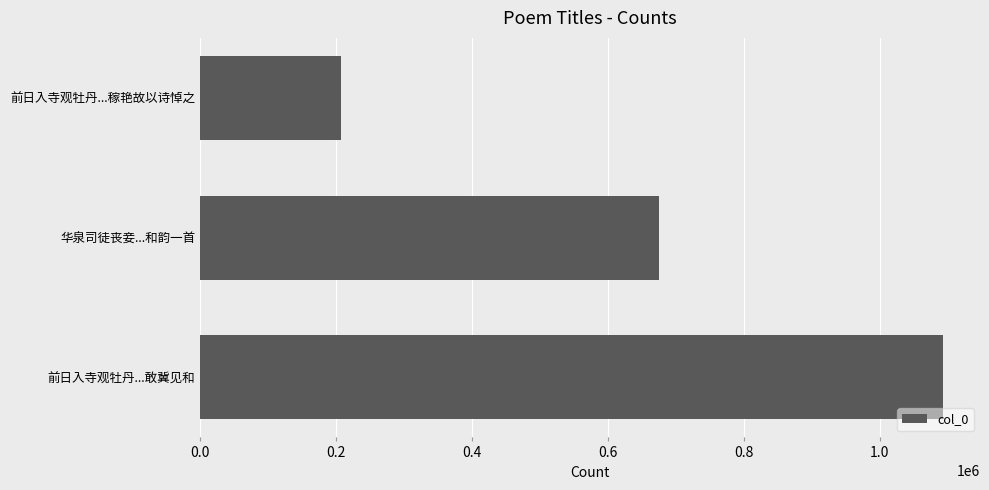

The chart shows a value of 121263 at 前日入寺观牡丹...稼艳故以诗悼之. True or false?

False